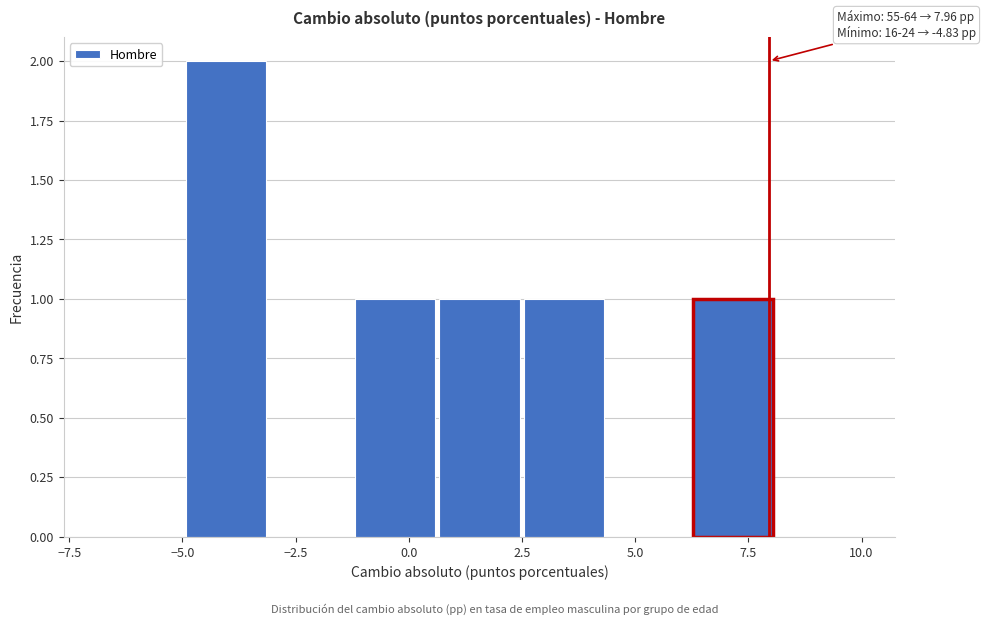

Around what value on the x-axis is the tallest bar? Give the approximate position of its centre, as read against the axis.

-4.0